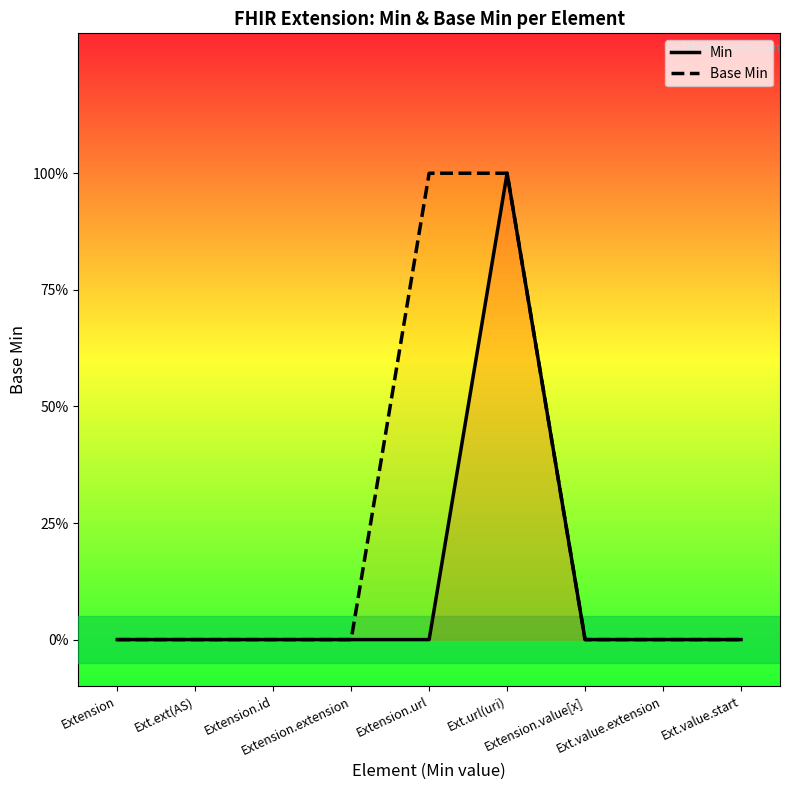

Where is Base Min nearest to the value 0?

Extension